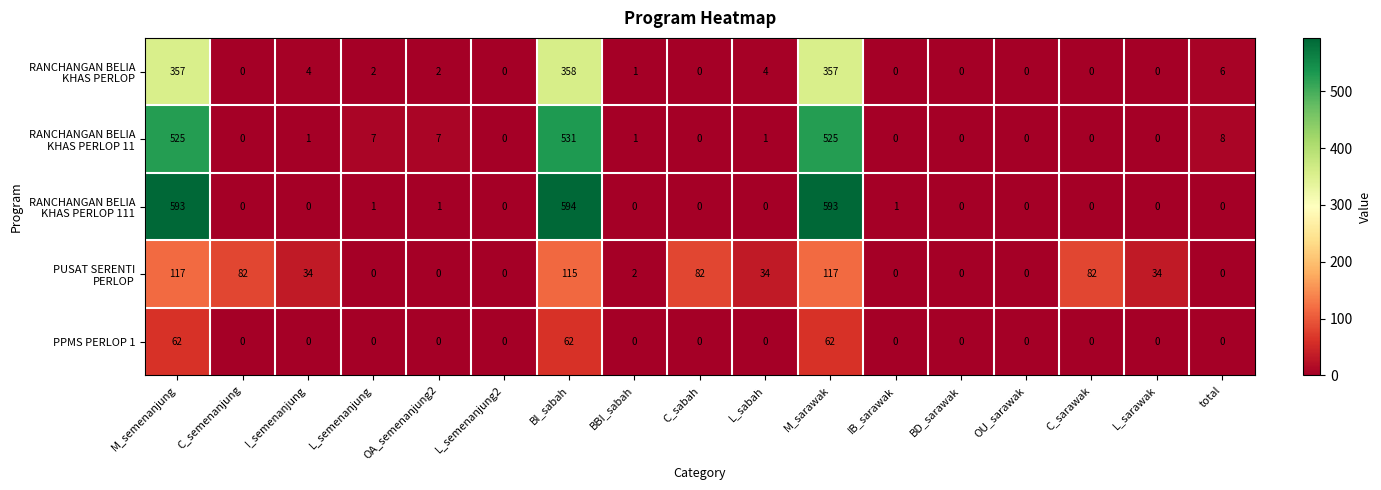

The value of PPMS PERLOP 1 at C_sabah is 0. True or false?

True